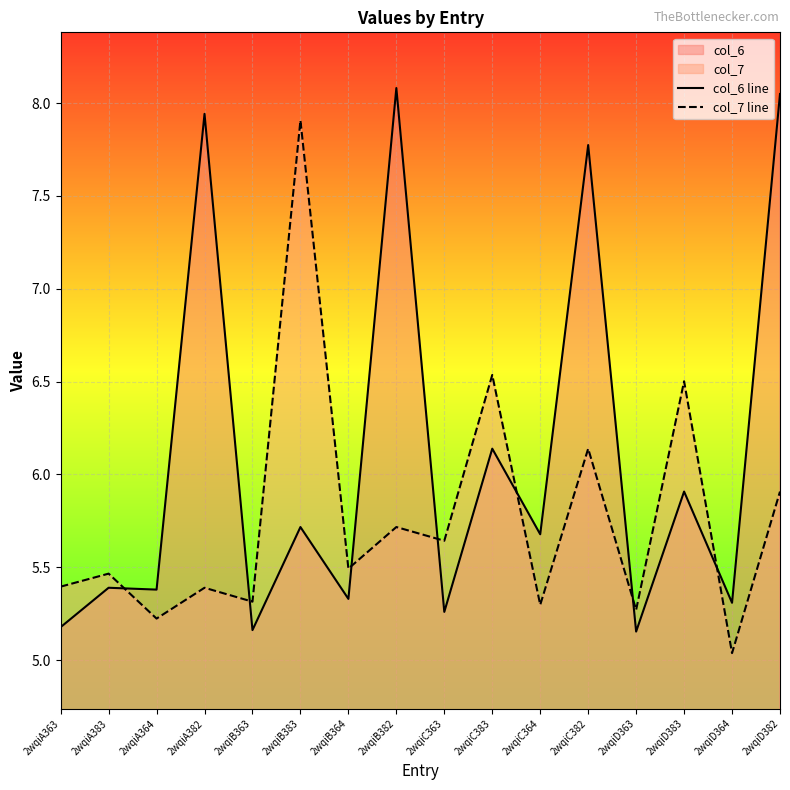

Read the col_7 line value at 2wqiB383.

7.9